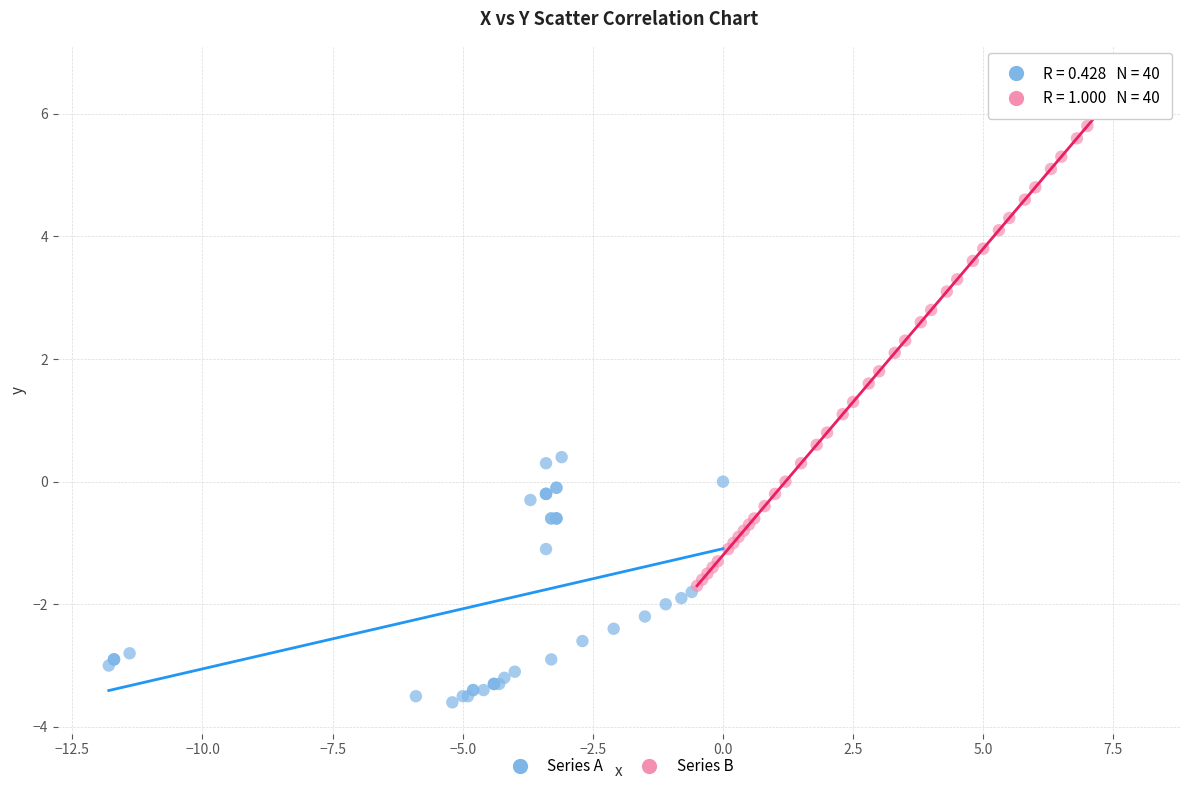

Which series has the largest Y range (max minus min)?

Series B